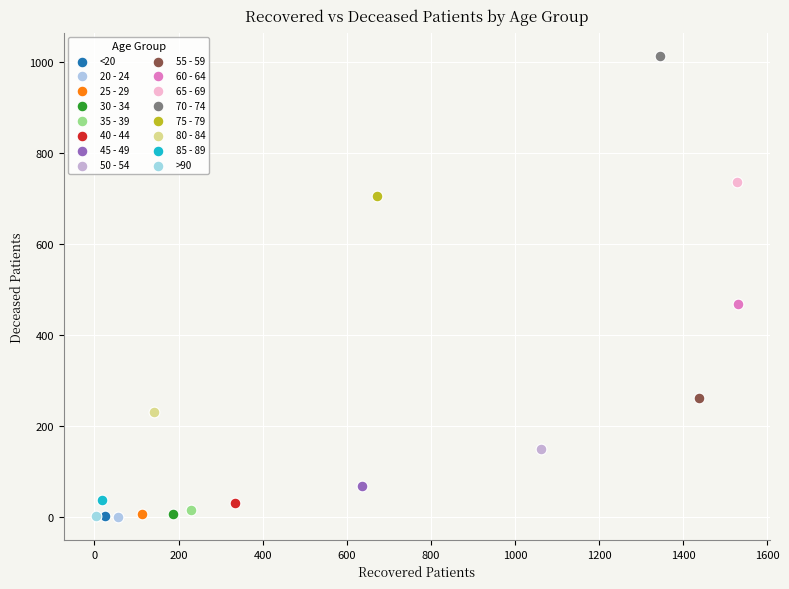

What are all the series names shown in the legend?

<20, 20 - 24, 25 - 29, 30 - 34, 35 - 39, 40 - 44, 45 - 49, 50 - 54, 55 - 59, 60 - 64, 65 - 69, 70 - 74, 75 - 79, 80 - 84, 85 - 89, >90